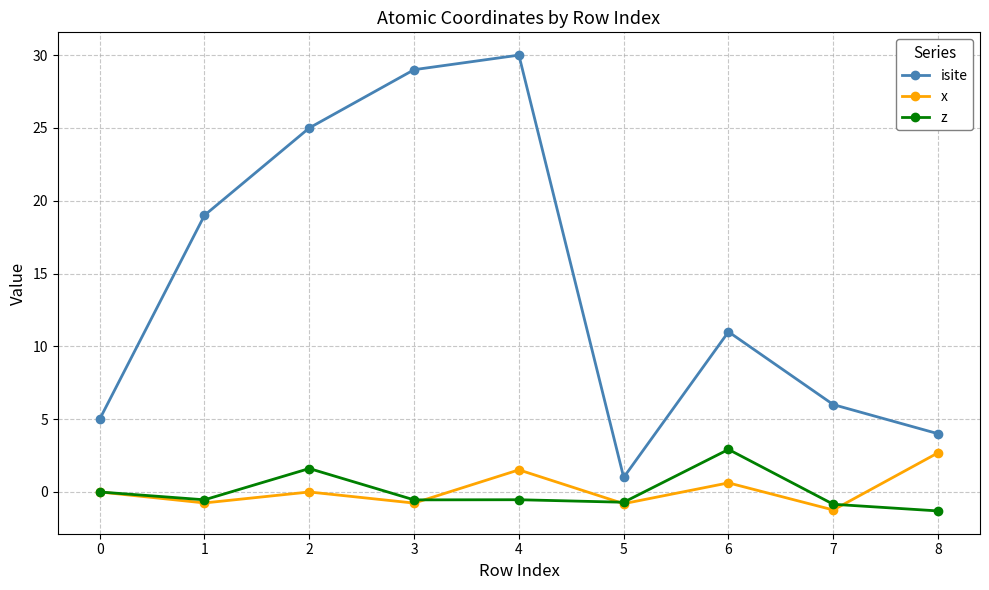

What is the difference between the isite values at 4 and 2?

5.0